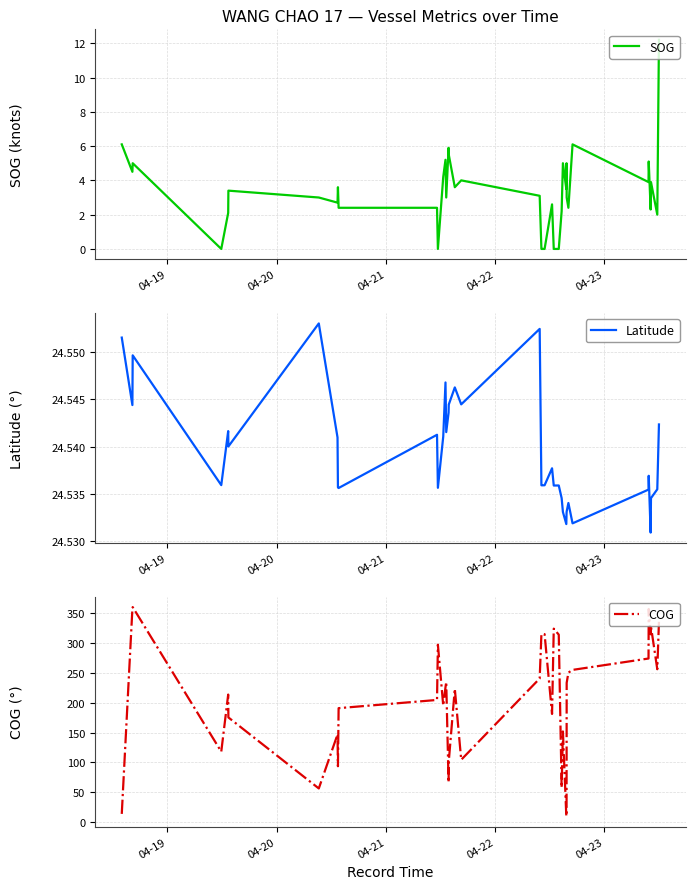

How many values in the COG series exceed 233?

19